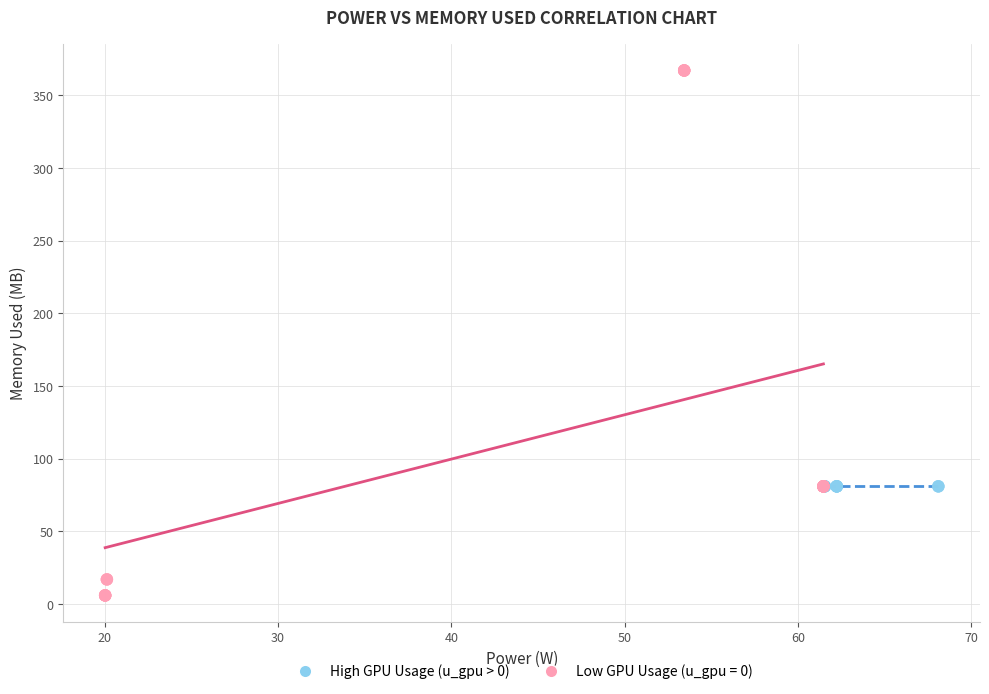

Which series contains the lowest Y value?

Low GPU Usage (u_gpu = 0)